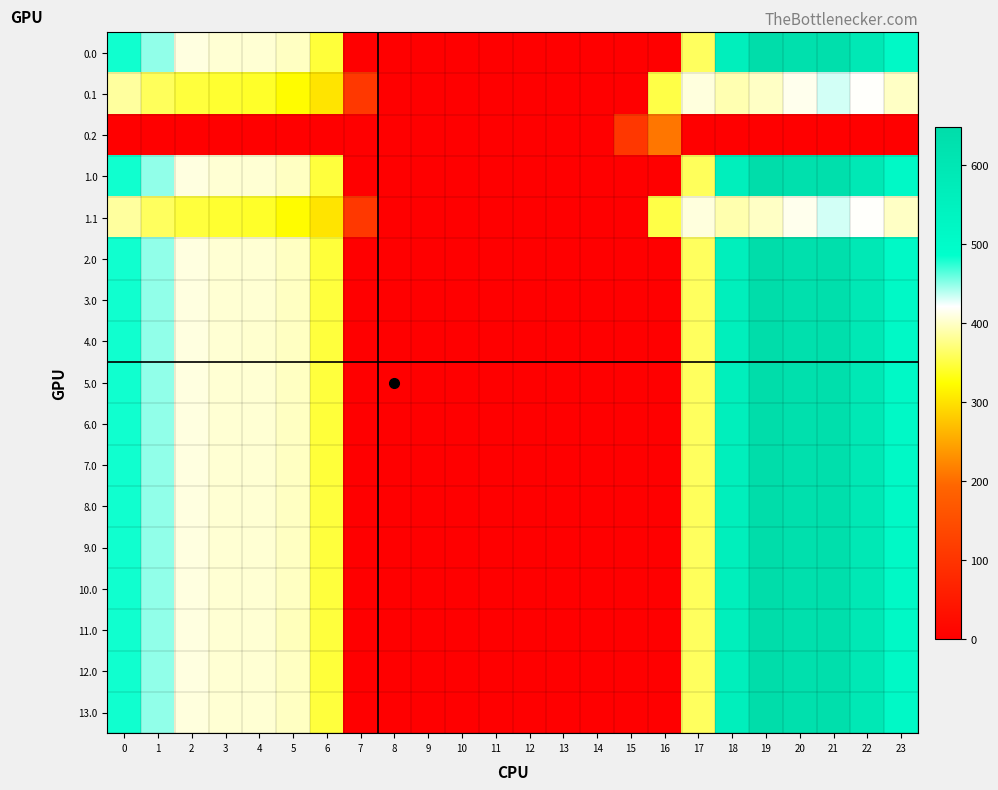

Reading left to right, transcribe all the data shown in this chart.

0.0: 0=482.0	1=449.5	2=410.3	3=404.4	4=404.9	5=397.9	6=346.5	7=0.0	8=0.0	9=0.0	10=0.0	11=0.0	12=0.0	13=0.0	14=0.0	15=0.0	16=0.0	17=361.0	18=561.0	19=648.8	20=629.9	21=638.4	22=592.3	23=511.3
0.1: 0=384.6	1=359.6	2=347.9	3=342.7	4=339.6	5=322.6	6=301.8	7=108.9	8=0.0	9=0.0	10=0.0	11=0.0	12=0.0	13=0.0	14=0.0	15=0.0	16=352.2	17=408.2	18=392.7	19=400.0	20=414.5	21=432.4	22=419.9	23=399.4
0.2: 0=0.0	1=0.0	2=0.0	3=0.0	4=0.0	5=0.0	6=0.0	7=0.0	8=0.0	9=0.0	10=0.0	11=0.0	12=0.0	13=0.0	14=0.0	15=105.2	16=208.1	17=0.0	18=0.0	19=0.0	20=0.0	21=0.0	22=0.0	23=0.0
1.0: 0=482.0	1=449.5	2=410.3	3=404.4	4=404.9	5=397.9	6=347.9	7=0.0	8=0.0	9=0.0	10=0.0	11=0.0	12=0.0	13=0.0	14=0.0	15=0.0	16=0.0	17=359.6	18=561.0	19=648.8	20=629.9	21=638.4	22=592.3	23=511.3
1.1: 0=384.6	1=361.1	2=347.9	3=342.7	4=339.6	5=322.6	6=301.8	7=108.9	8=0.0	9=0.0	10=0.0	11=0.0	12=0.0	13=0.0	14=0.0	15=0.0	16=352.2	17=408.2	18=391.2	19=400.0	20=414.5	21=432.4	22=419.9	23=399.4
2.0: 0=482.0	1=449.5	2=410.3	3=404.4	4=404.9	5=397.9	6=346.5	7=0.0	8=0.0	9=0.0	10=0.0	11=0.0	12=0.0	13=0.0	14=0.0	15=0.0	16=0.0	17=361.0	18=561.0	19=648.8	20=629.9	21=638.4	22=592.3	23=511.3
3.0: 0=482.0	1=449.5	2=410.3	3=404.4	4=404.9	5=397.9	6=347.9	7=0.0	8=0.0	9=0.0	10=0.0	11=0.0	12=0.0	13=0.0	14=0.0	15=0.0	16=0.0	17=361.0	18=561.0	19=648.8	20=629.9	21=638.4	22=590.9	23=511.3
4.0: 0=482.0	1=449.5	2=410.3	3=404.4	4=403.5	5=397.9	6=347.9	7=0.0	8=0.0	9=0.0	10=0.0	11=0.0	12=0.0	13=0.0	14=0.0	15=0.0	16=0.0	17=361.0	18=561.0	19=648.8	20=629.9	21=638.4	22=592.3	23=511.3
5.0: 0=482.0	1=449.5	2=410.3	3=404.4	4=404.9	5=397.9	6=347.9	7=0.0	8=0.0	9=0.0	10=0.0	11=0.0	12=0.0	13=0.0	14=0.0	15=0.0	16=0.0	17=361.0	18=561.0	19=647.4	20=629.9	21=638.4	22=592.3	23=511.3
6.0: 0=482.0	1=449.5	2=410.3	3=404.4	4=404.9	5=397.9	6=346.5	7=0.0	8=0.0	9=0.0	10=0.0	11=0.0	12=0.0	13=0.0	14=0.0	15=0.0	16=0.0	17=361.0	18=561.0	19=648.8	20=629.9	21=638.4	22=592.3	23=511.3
7.0: 0=482.0	1=449.5	2=410.3	3=404.4	4=404.9	5=397.9	6=346.5	7=0.0	8=0.0	9=0.0	10=0.0	11=0.0	12=0.0	13=0.0	14=0.0	15=0.0	16=0.0	17=361.0	18=561.0	19=648.8	20=629.9	21=638.4	22=592.3	23=511.3
8.0: 0=482.0	1=449.5	2=410.3	3=404.4	4=404.9	5=397.9	6=347.9	7=0.0	8=0.0	9=0.0	10=0.0	11=0.0	12=0.0	13=0.0	14=0.0	15=0.0	16=0.0	17=359.6	18=561.0	19=648.8	20=629.9	21=638.4	22=592.3	23=511.3
9.0: 0=482.0	1=449.5	2=410.3	3=404.4	4=404.9	5=397.9	6=347.9	7=0.0	8=0.0	9=0.0	10=0.0	11=0.0	12=0.0	13=0.0	14=0.0	15=0.0	16=0.0	17=361.0	18=559.6	19=648.8	20=629.9	21=638.4	22=592.3	23=511.3
10.0: 0=482.0	1=449.5	2=410.3	3=404.4	4=404.9	5=397.9	6=347.9	7=0.0	8=0.0	9=0.0	10=0.0	11=0.0	12=0.0	13=0.0	14=0.0	15=0.0	16=0.0	17=359.6	18=561.0	19=648.8	20=629.9	21=638.4	22=592.3	23=511.3
11.0: 0=482.0	1=449.5	2=410.3	3=404.4	4=404.9	5=396.5	6=347.9	7=0.0	8=0.0	9=0.0	10=0.0	11=0.0	12=0.0	13=0.0	14=0.0	15=0.0	16=0.0	17=361.0	18=561.0	19=648.8	20=629.9	21=638.4	22=592.3	23=511.3
12.0: 0=482.0	1=449.5	2=410.3	3=404.4	4=404.9	5=397.9	6=346.5	7=0.0	8=0.0	9=0.0	10=0.0	11=0.0	12=0.0	13=0.0	14=0.0	15=0.0	16=0.0	17=361.0	18=561.0	19=648.8	20=629.9	21=638.4	22=592.3	23=511.3
13.0: 0=482.0	1=449.5	2=409.0	3=404.4	4=404.9	5=397.9	6=347.9	7=0.0	8=0.0	9=0.0	10=0.0	11=0.0	12=0.0	13=0.0	14=0.0	15=0.0	16=0.0	17=361.0	18=561.0	19=648.8	20=629.9	21=638.4	22=592.3	23=511.3